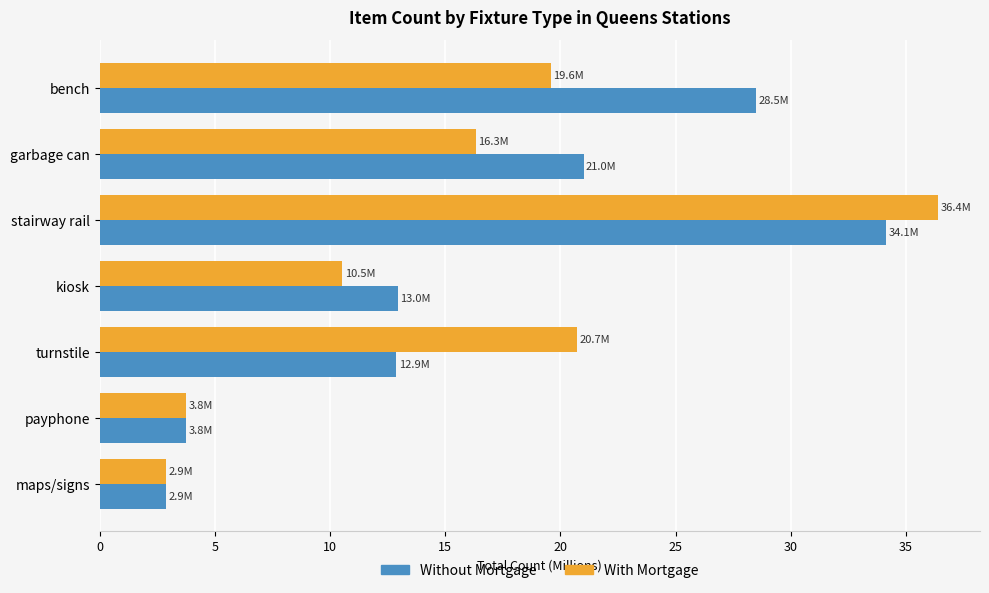

What is the total value across all series at garbage can?

37.3